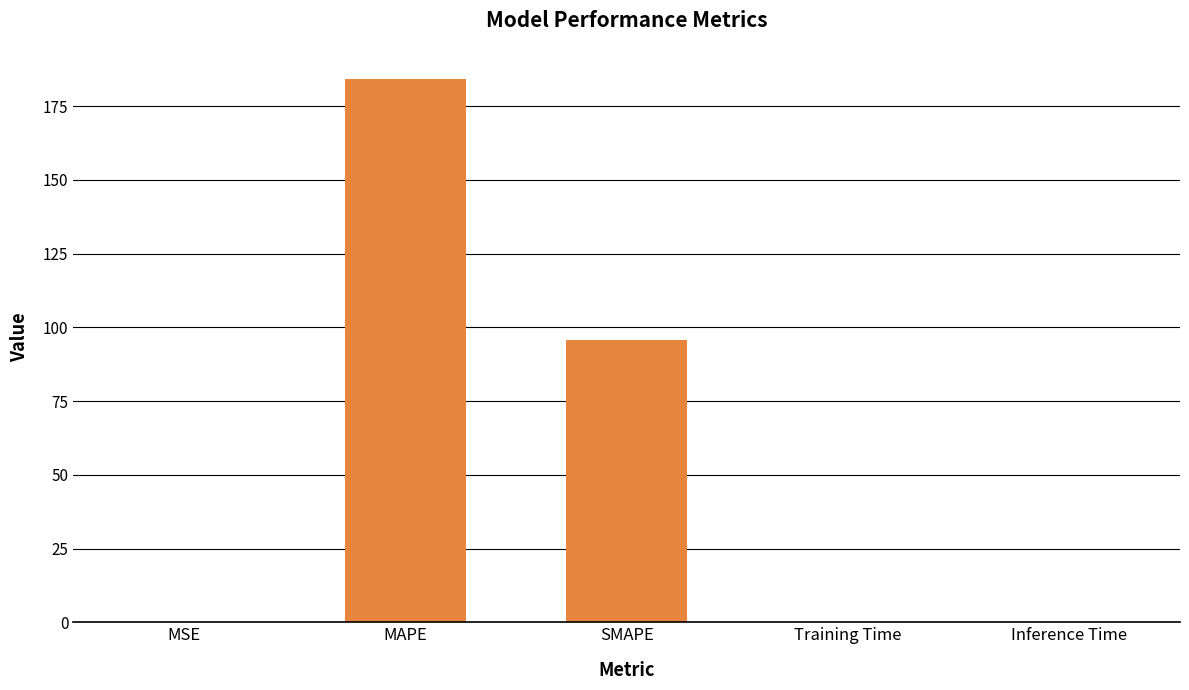

At which label is the value closest to 92?

SMAPE